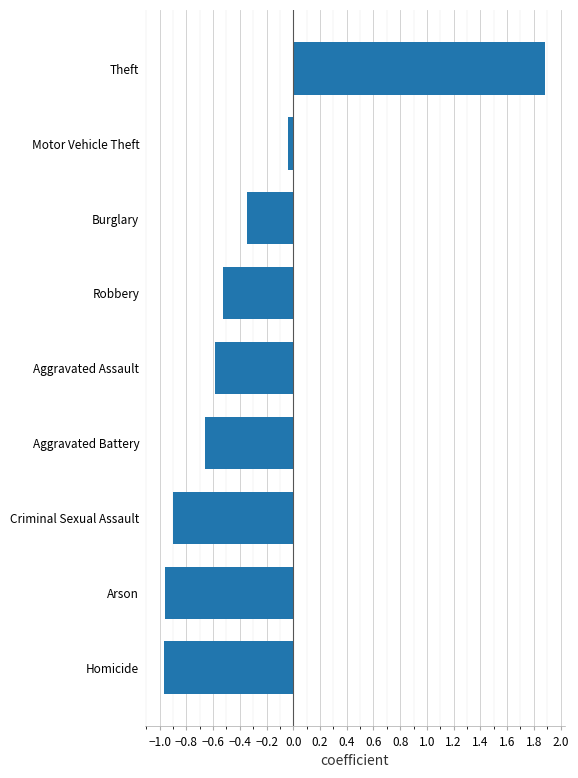

What value does the data have at Robbery?

-0.5